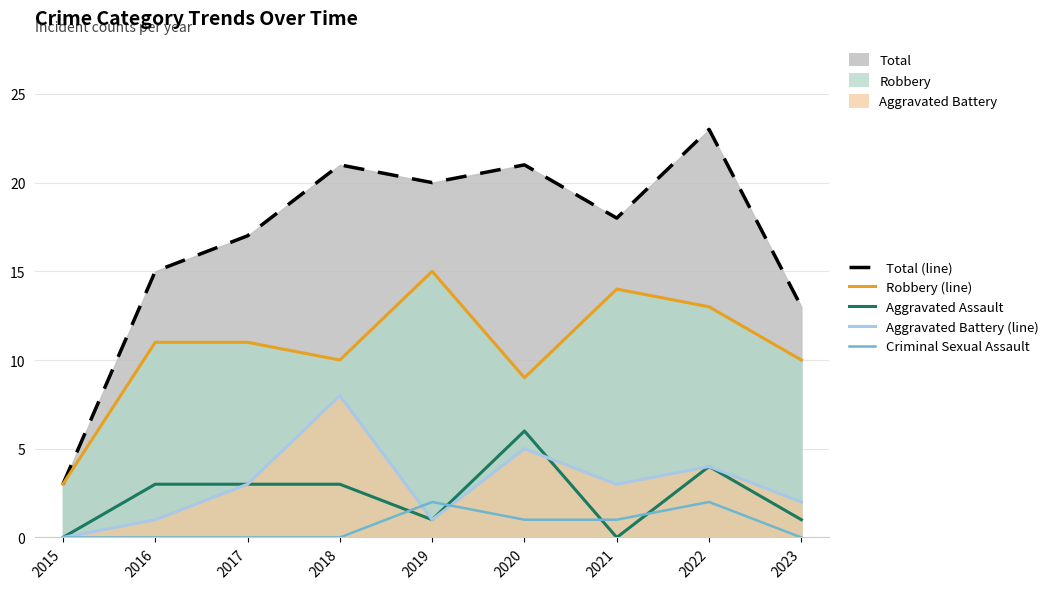

How many data points does each series have?

9